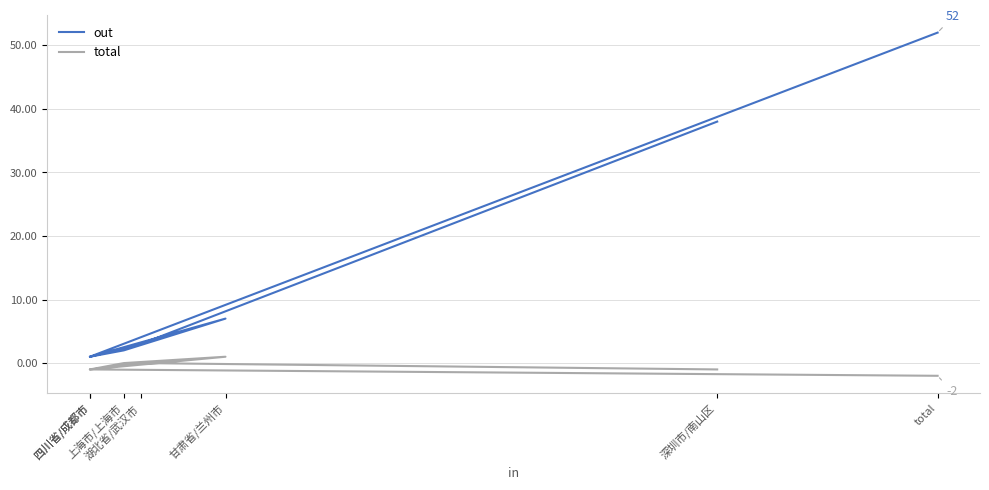

What is the value of the total point at the 1st from the left?

-1